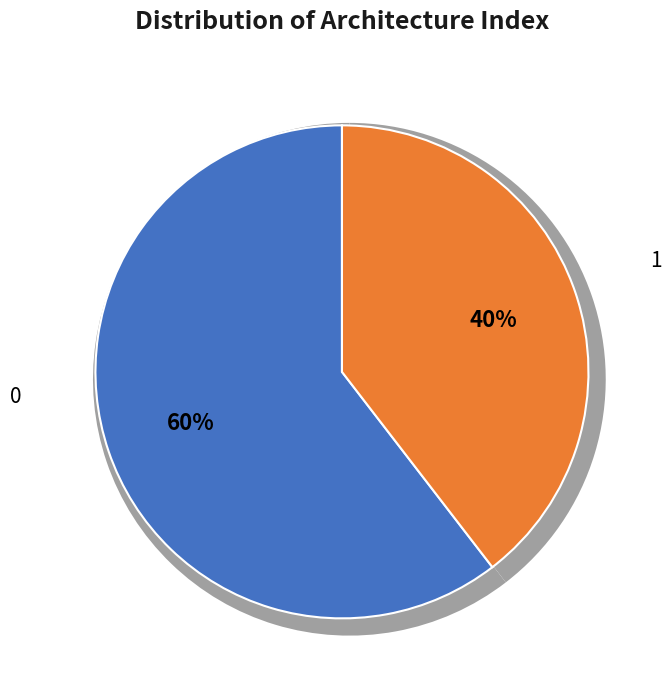

Does 0 account for over 50% of the chart?

No